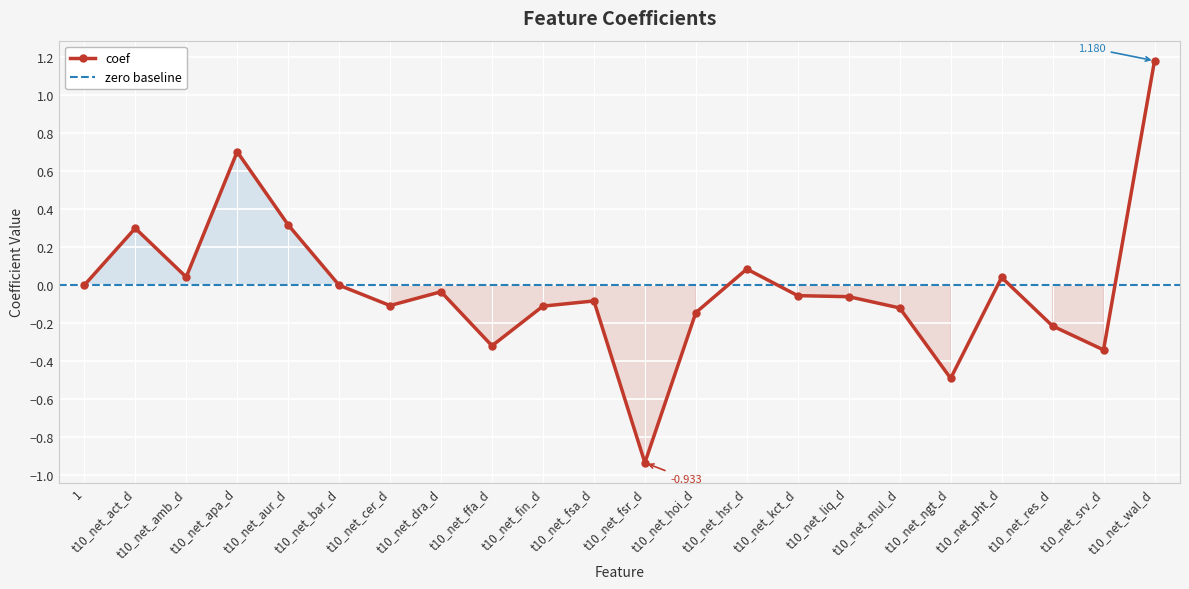

Reading left to right, transcribe all the data shown in this chart.

1=0.0	t10_net_act_d=0.3	t10_net_amb_d=0.0	t10_net_apa_d=0.7	t10_net_aur_d=0.3	t10_net_bar_d=0.0	t10_net_cer_d=-0.1	t10_net_dra_d=-0.0	t10_net_ffa_d=-0.3	t10_net_fin_d=-0.1	t10_net_fsa_d=-0.1	t10_net_fsr_d=-0.9	t10_net_hoi_d=-0.1	t10_net_hsr_d=0.1	t10_net_kct_d=-0.1	t10_net_liq_d=-0.1	t10_net_mul_d=-0.1	t10_net_ngt_d=-0.5	t10_net_pht_d=0.0	t10_net_res_d=-0.2	t10_net_srv_d=-0.3	t10_net_wal_d=1.2